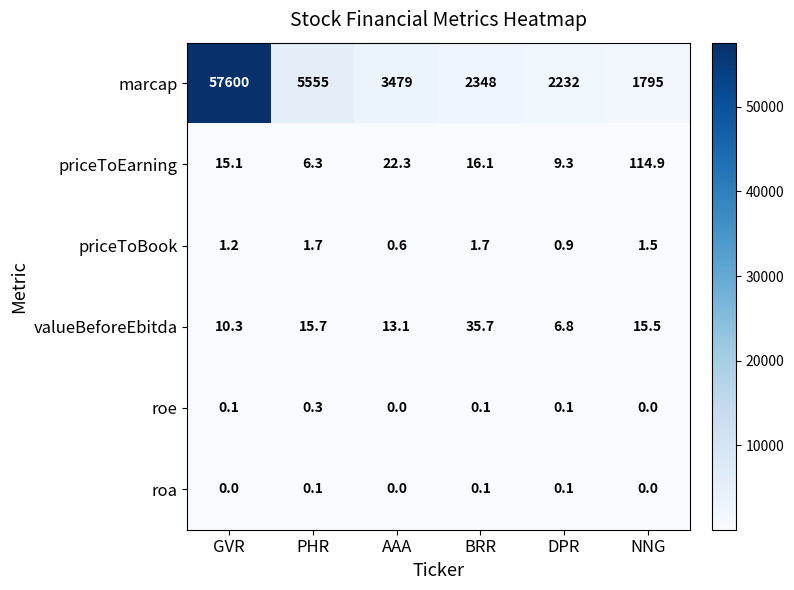

Is it true that priceToBook equals 2.2 at NNG?

False